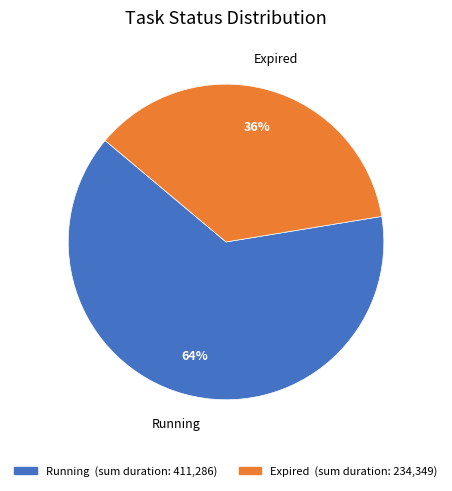

To the nearest percent, what portion does Expired represent?

36%